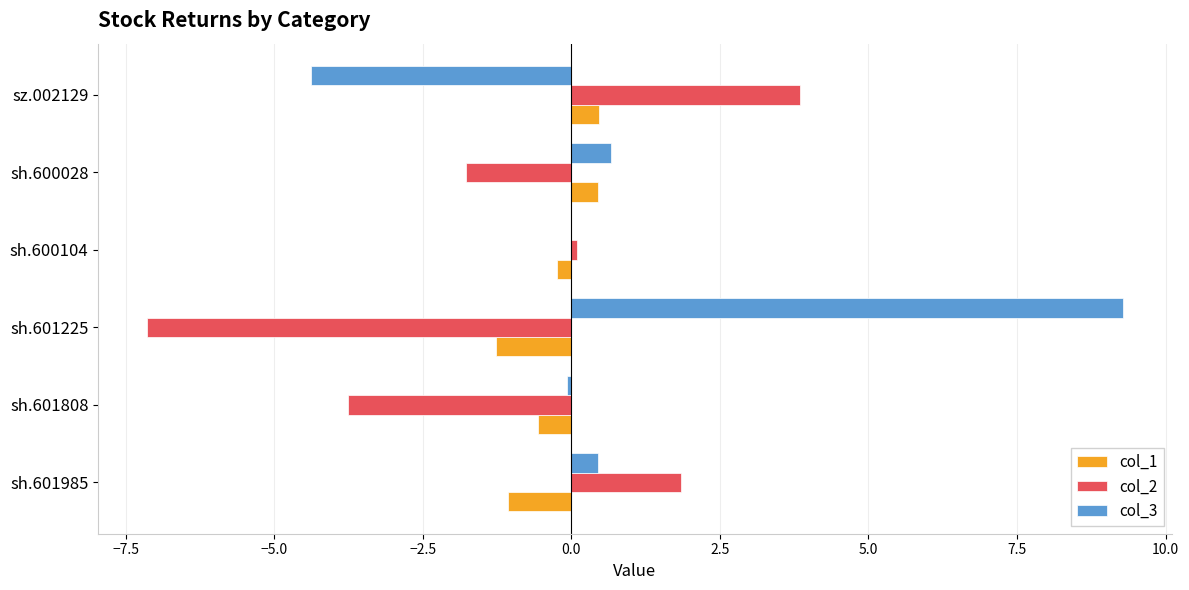

The col_3 series shows 0.7 at sh.600028. True or false?

True